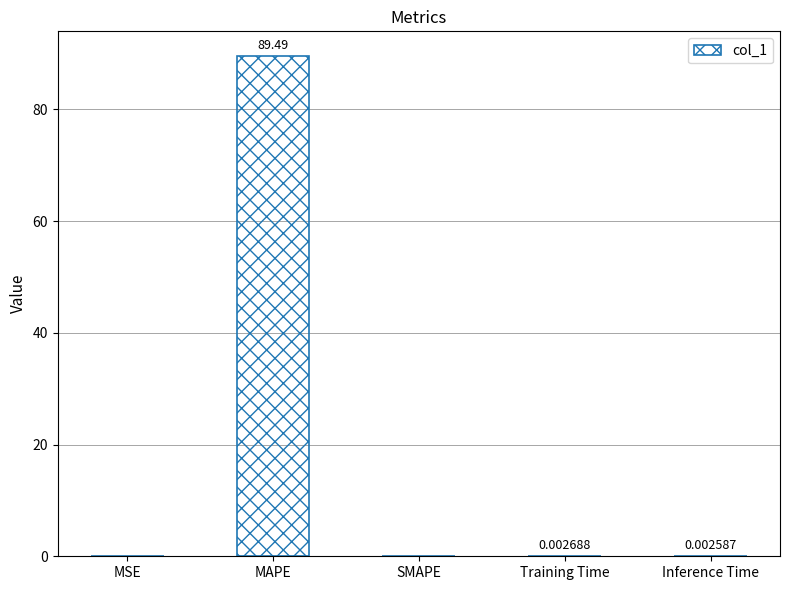

What is the approximate value at MAPE?

89.5